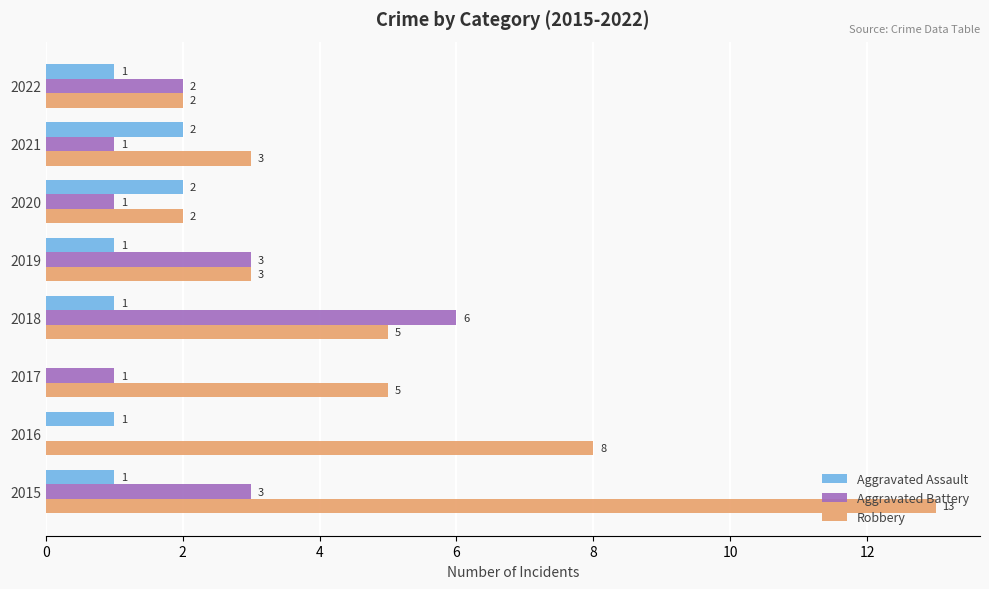

The Aggravated Battery series shows 1 at 2017. True or false?

True